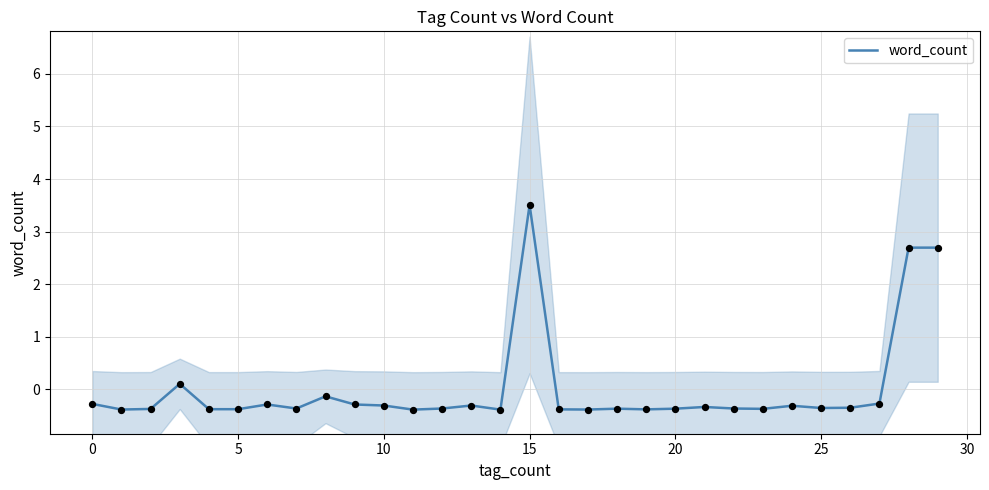

What is the maximum value for word_count?

3.5